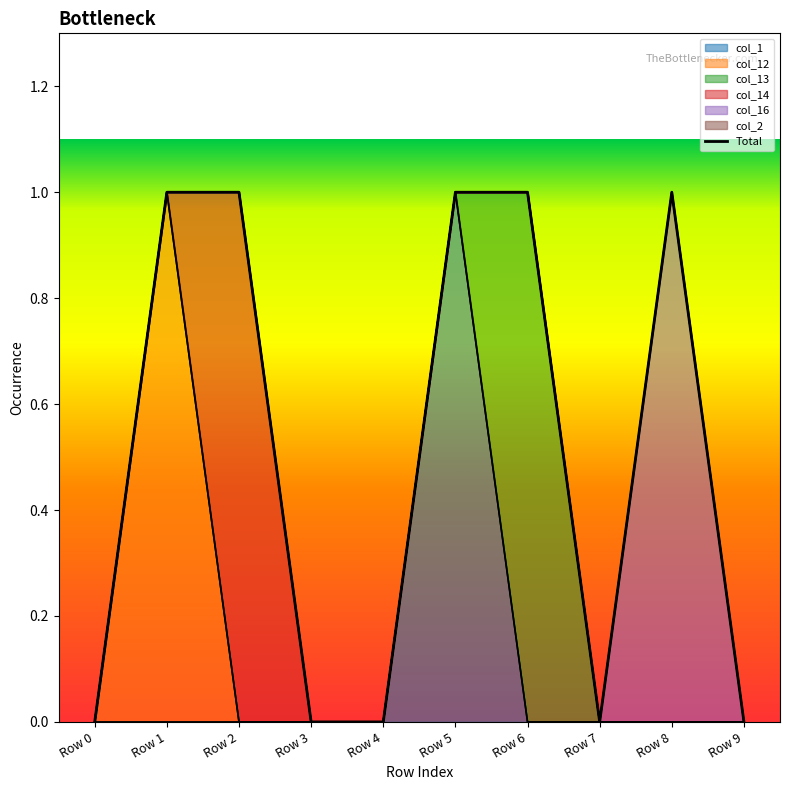

What is the value of the 2nd point from the left?

1